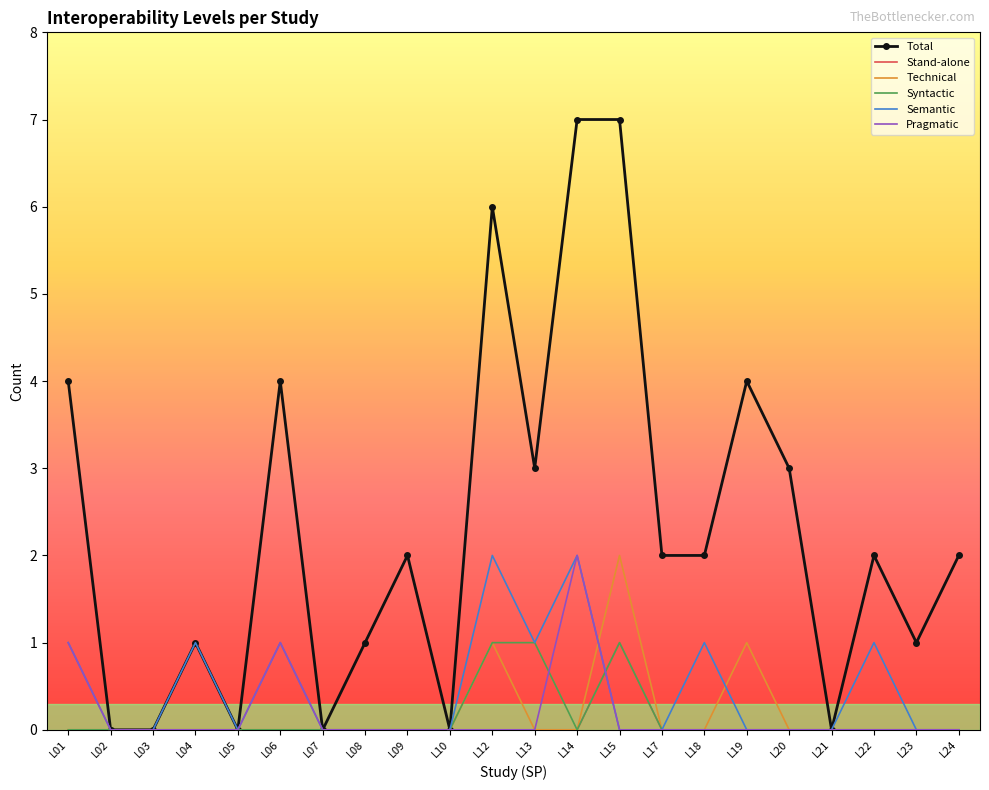

Which series has the largest total across all categories?

Total